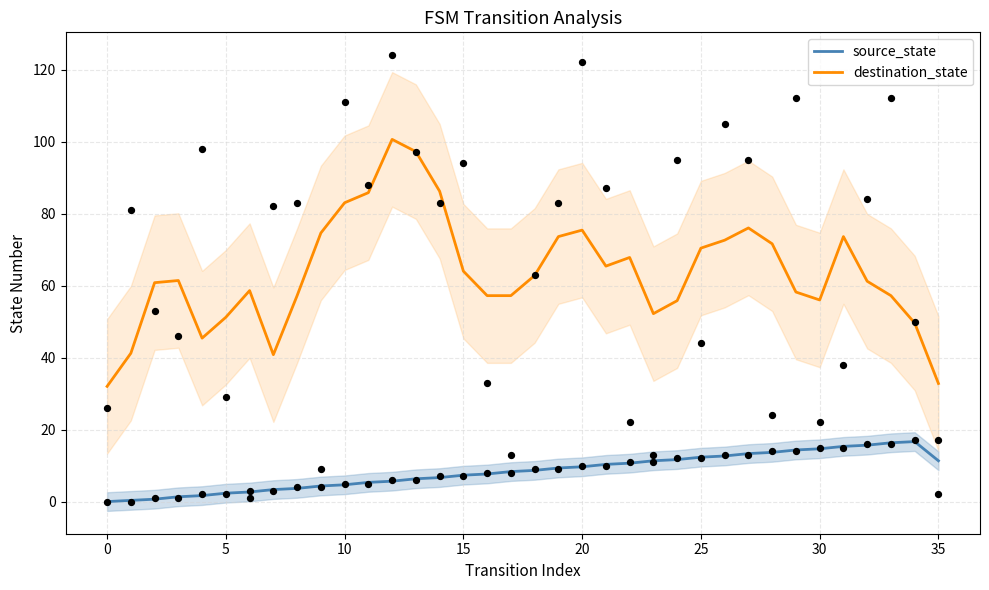

At which category is the sum across all series the highest?

12